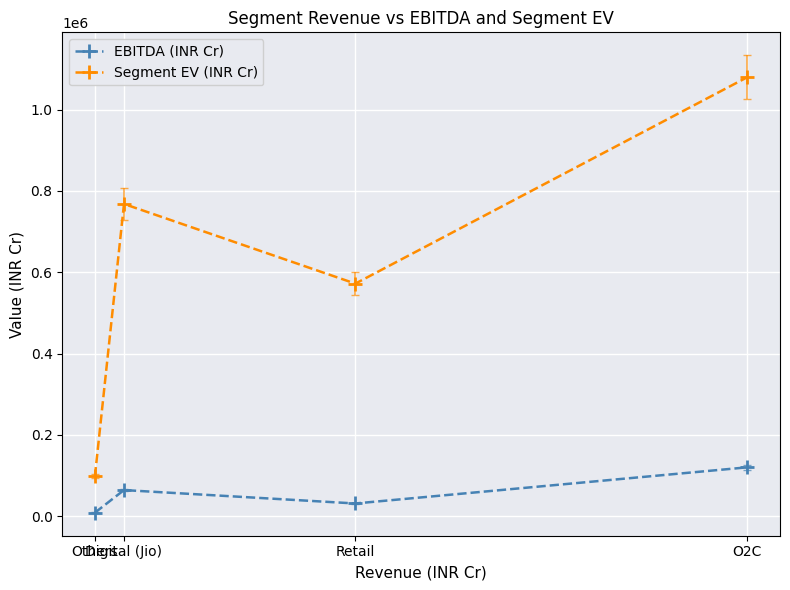

At which label is Segment EV (INR Cr) closest to 589000?

Retail